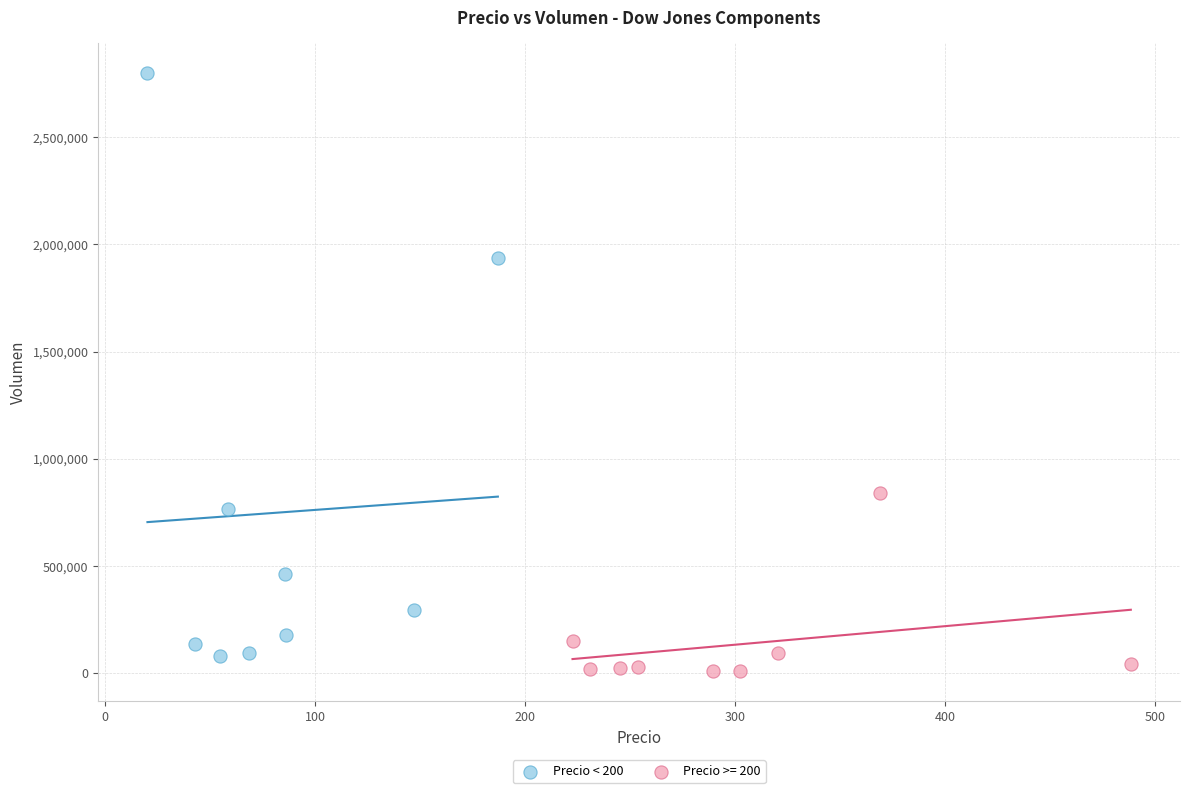

Which series has the widest spread of Y values?

Precio < 200